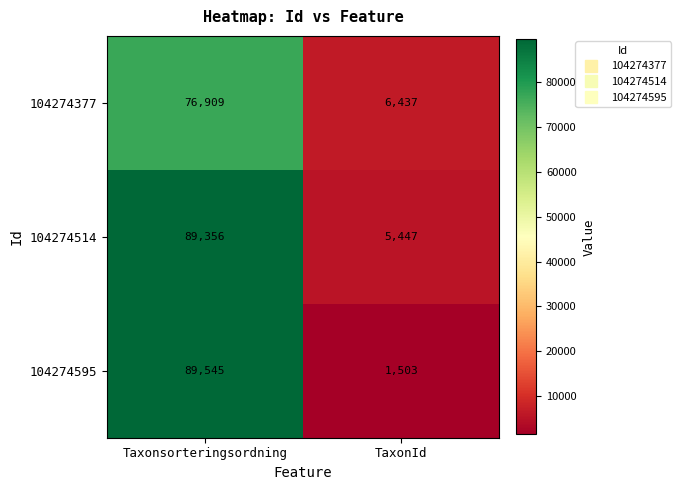

What is the difference between the highest and lowest values at TaxonId?

4934